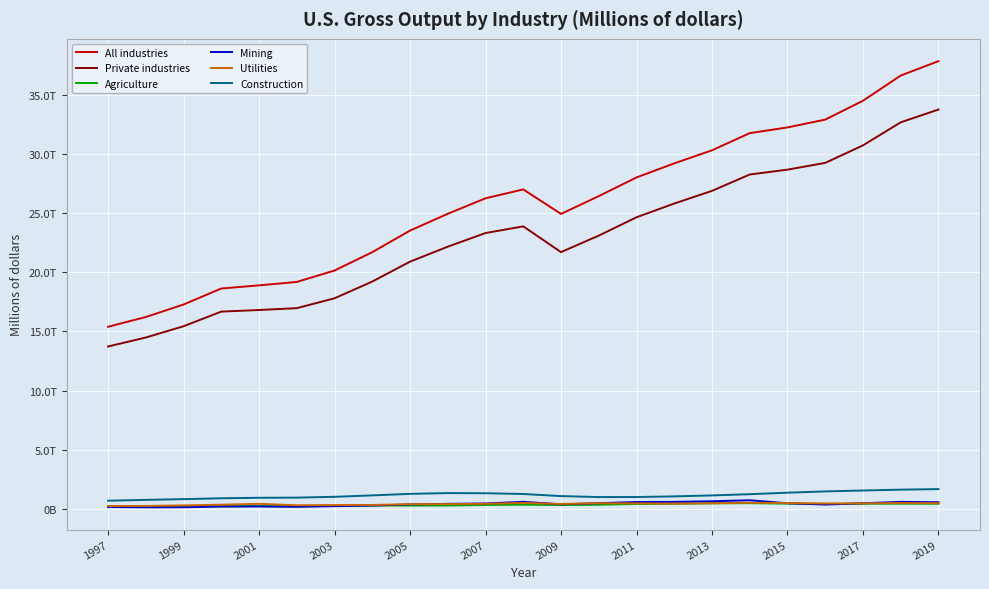

What is the minimum value for Private industries?

13728169